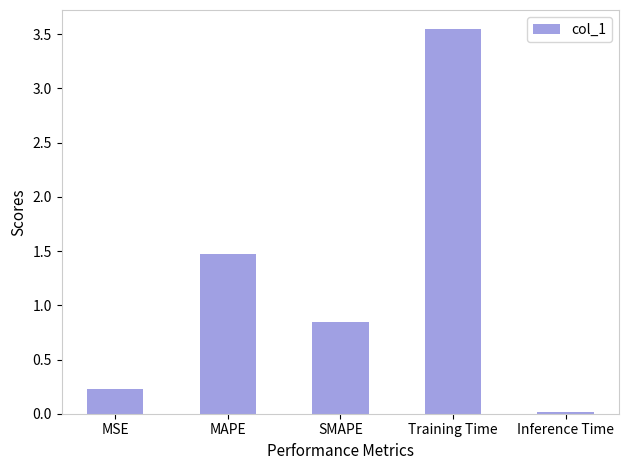

Read the value at MSE.

0.2